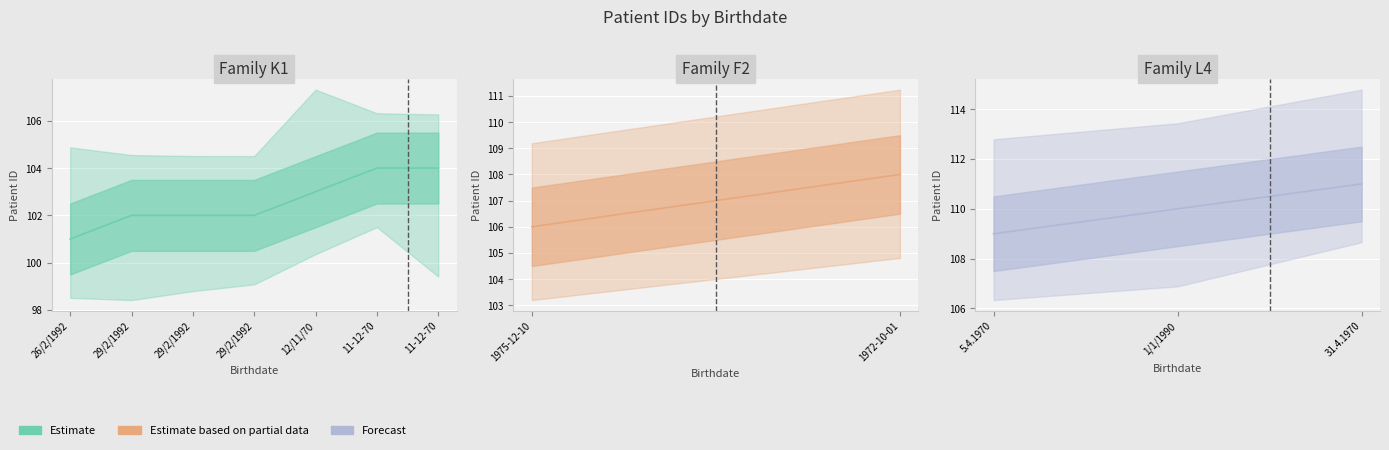

Between 31.4.1970 and 1975-12-10, which is larger?

31.4.1970